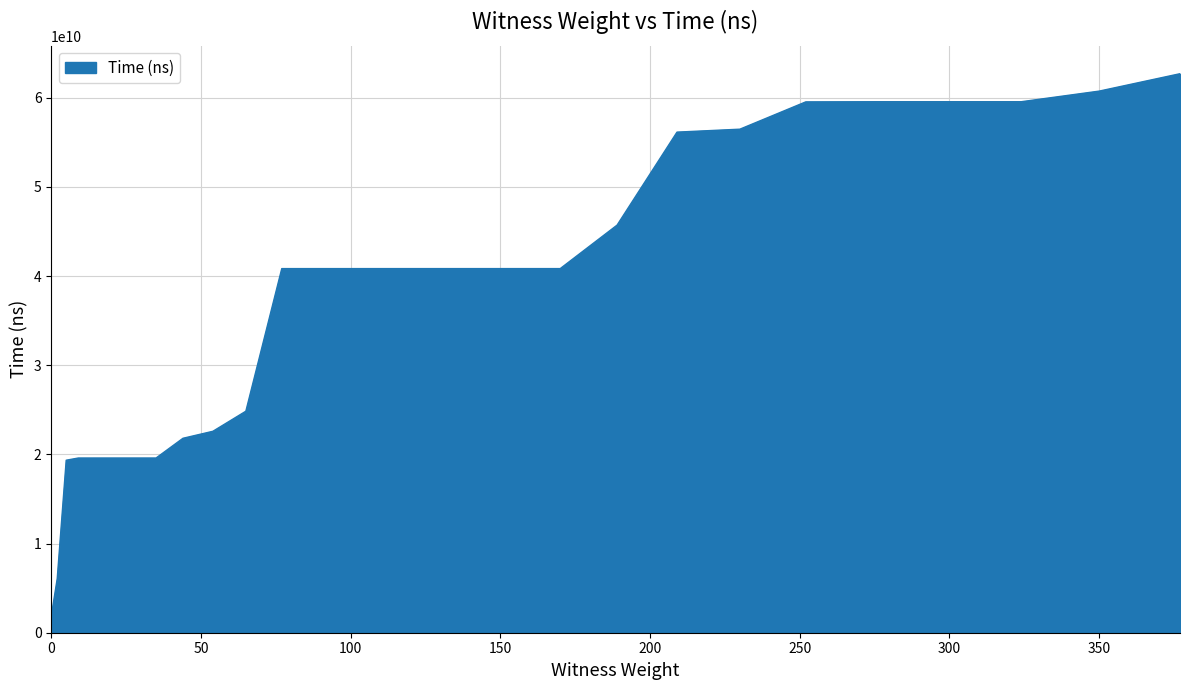

What is the minimum value shown in the chart?

1833661500